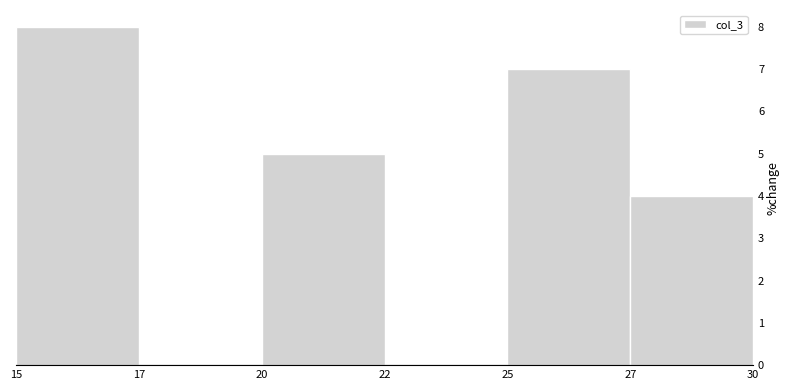

Reading left to right, transcribe all the data shown in this chart.

15=8	17=0	20=5	22=0	25=7	27=4